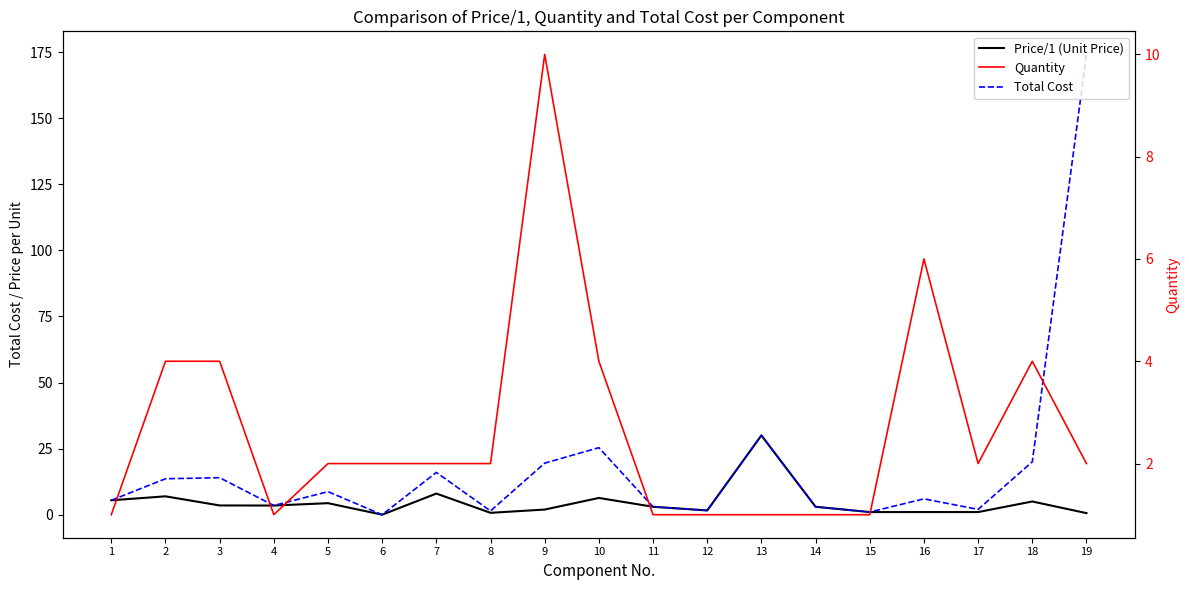

At which category does Quantity reach its first local valley?

4